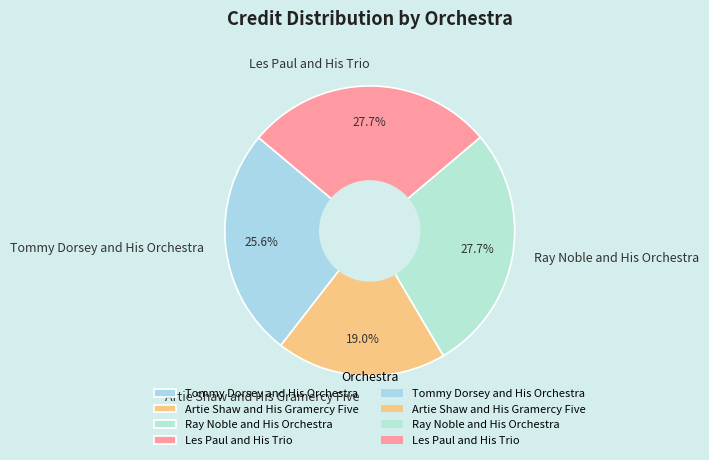

To the nearest percent, what is the combined percentage of Les Paul and His Trio and Ray Noble and His Orchestra?

55%